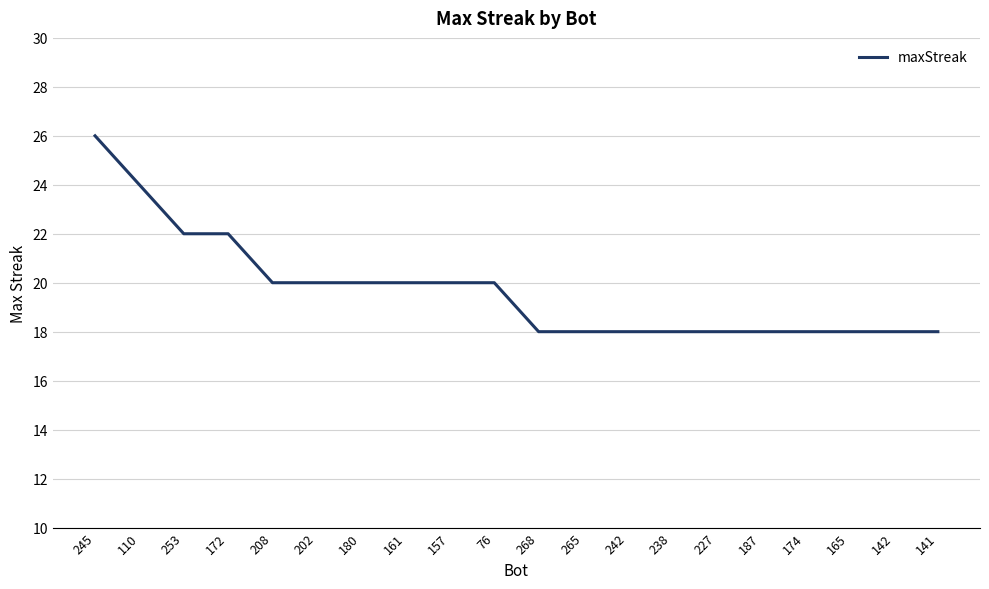

What is the change in value from 245 to 238?

-8